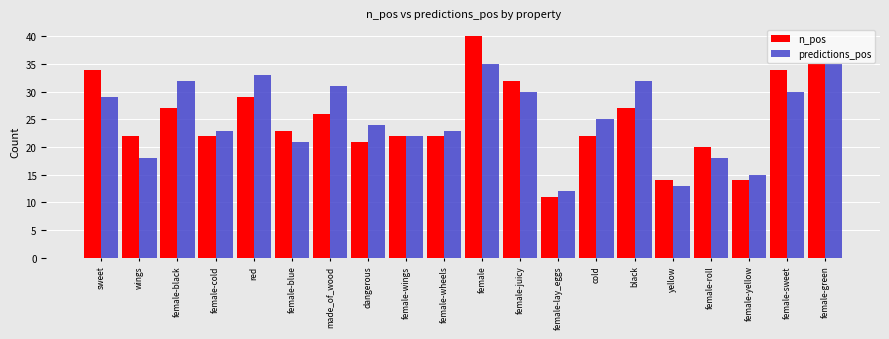

Rank the series at wings from highest to lowest value.

n_pos, predictions_pos